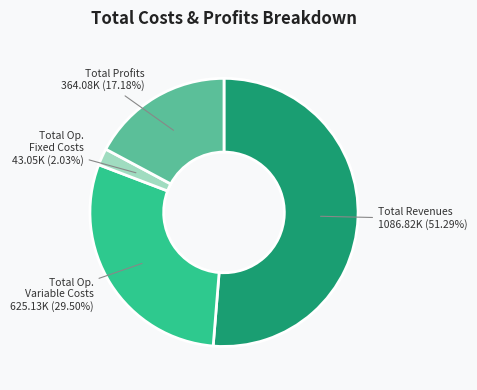

Combined, do Total Revenues and Total Profits account for over 50%?

Yes